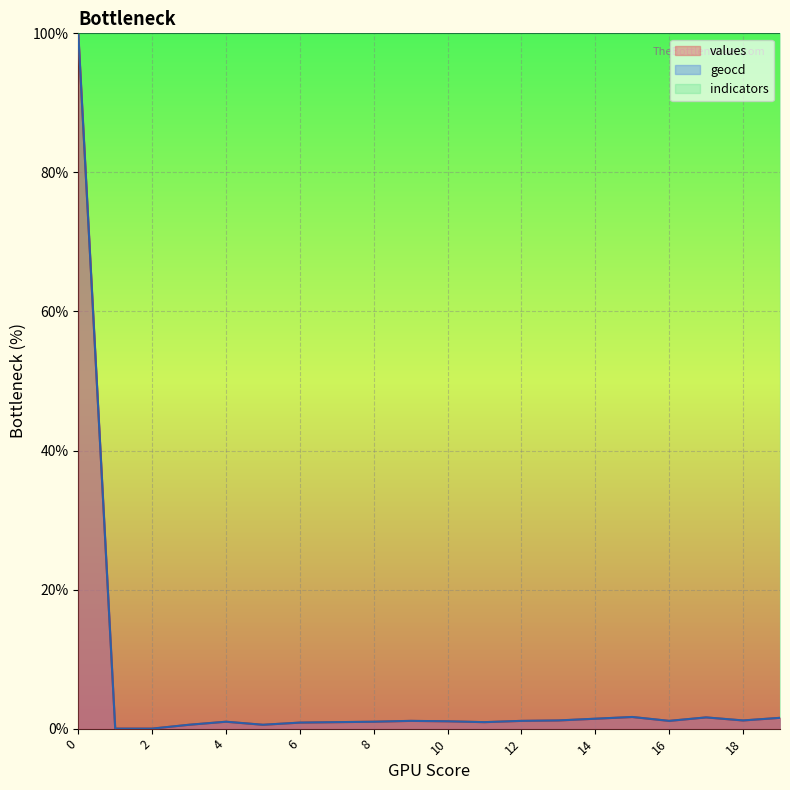

True or false: geocd and values cross at least once.

False